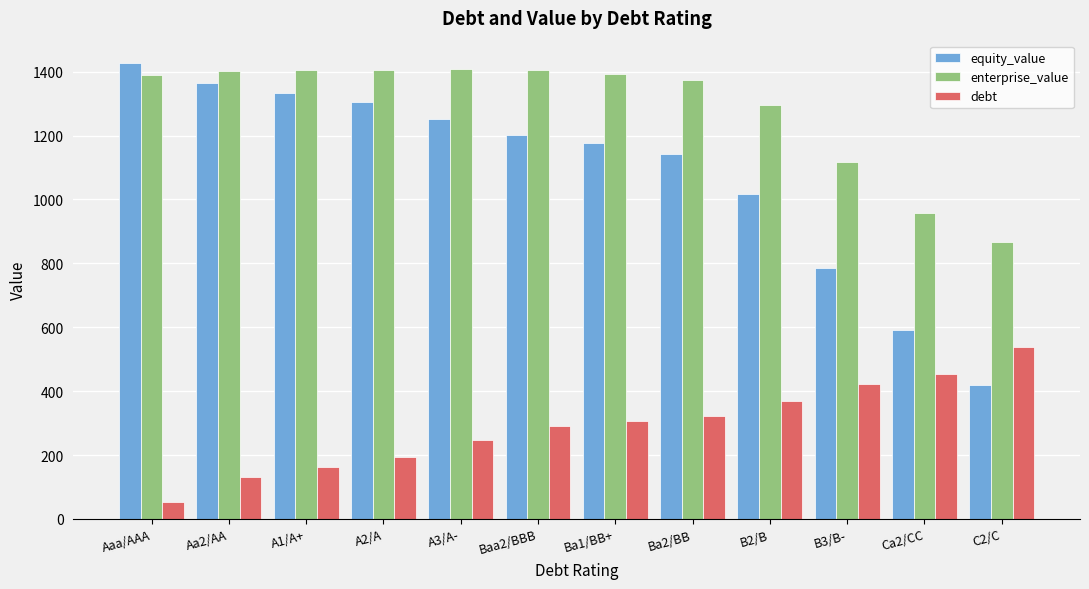

True or false: enterprise_value has a value of 1374.9 at Ba2/BB.

True